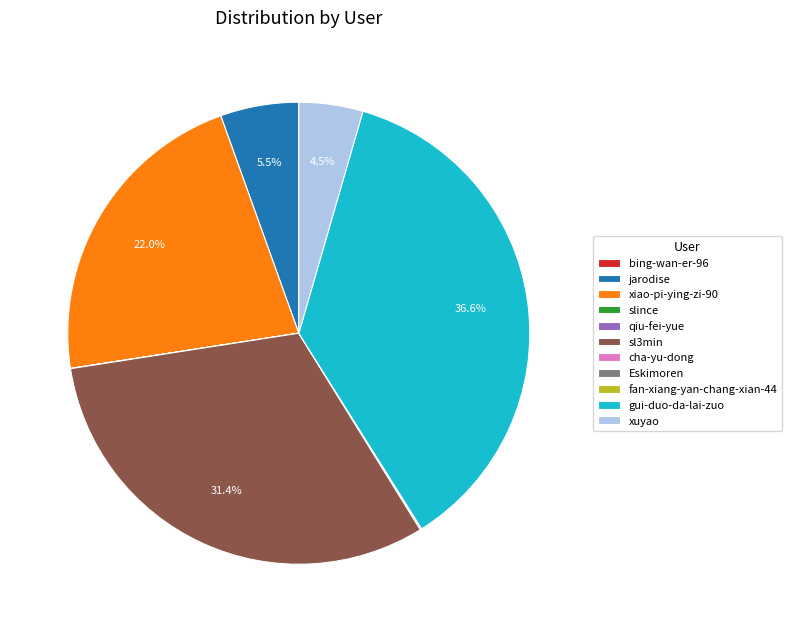

Between jarodise and gui-duo-da-lai-zuo, which is larger?

gui-duo-da-lai-zuo